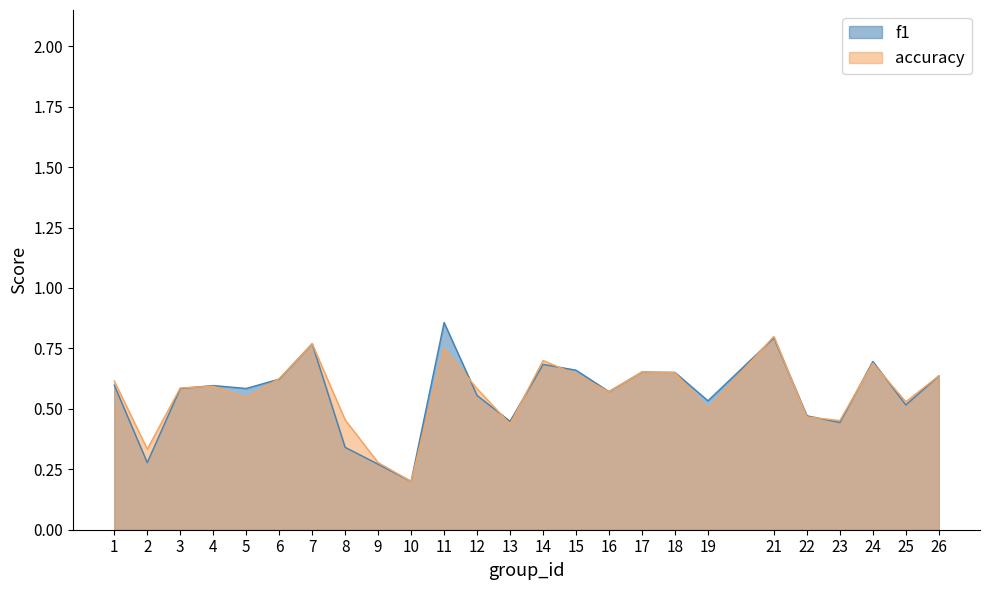

What is the difference between the maximum and minimum values in the f1 series?

0.7